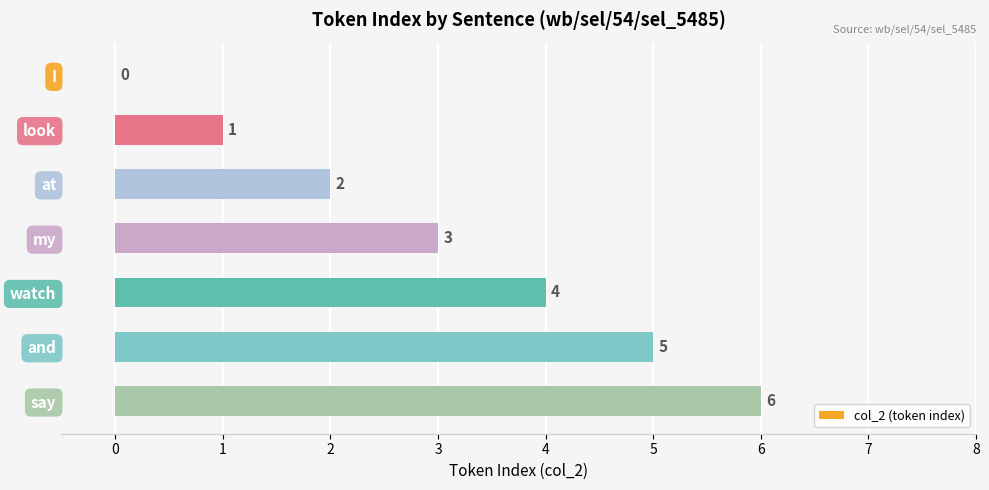

How many series are shown in this chart?

1